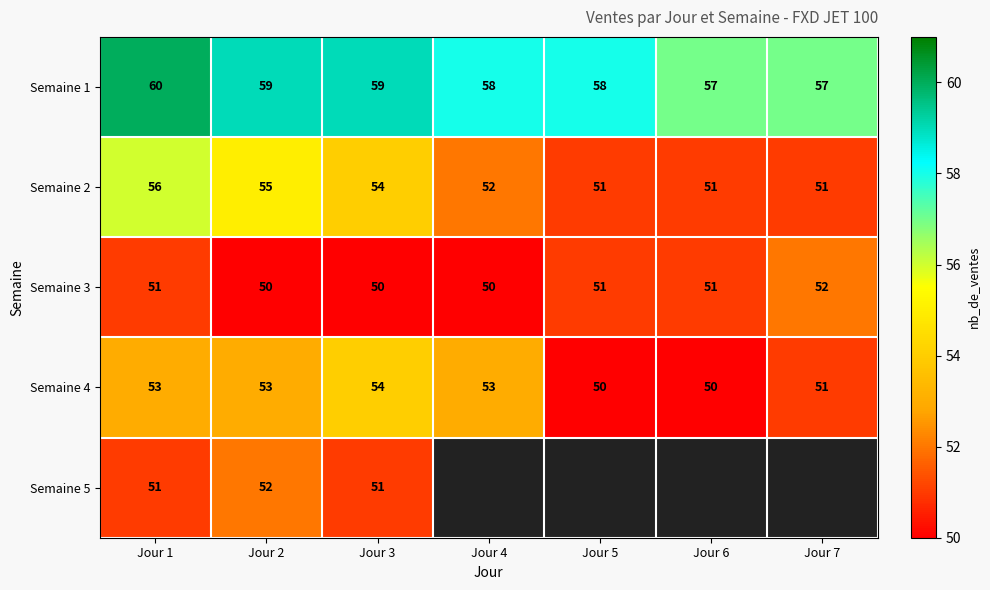

What is the lowest value of the Semaine 3 series?

50